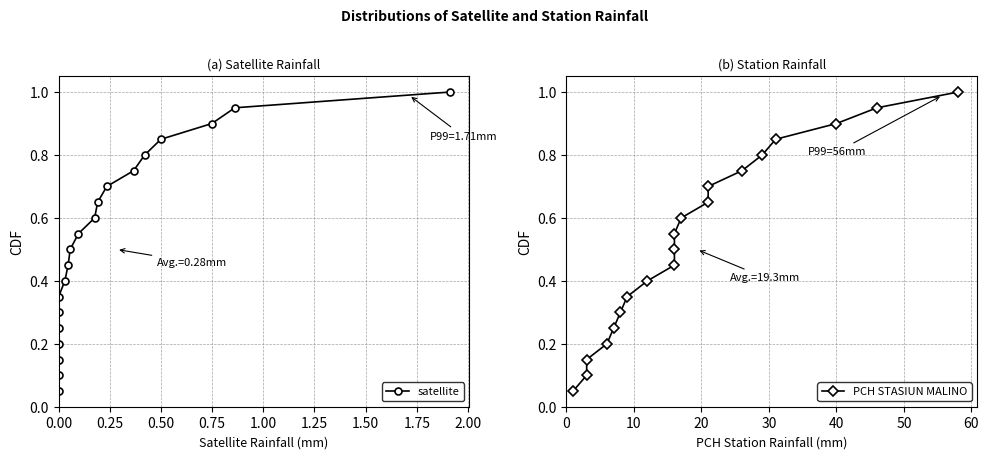

What are all the series names shown in the legend?

satellite, PCH STASIUN MALINO